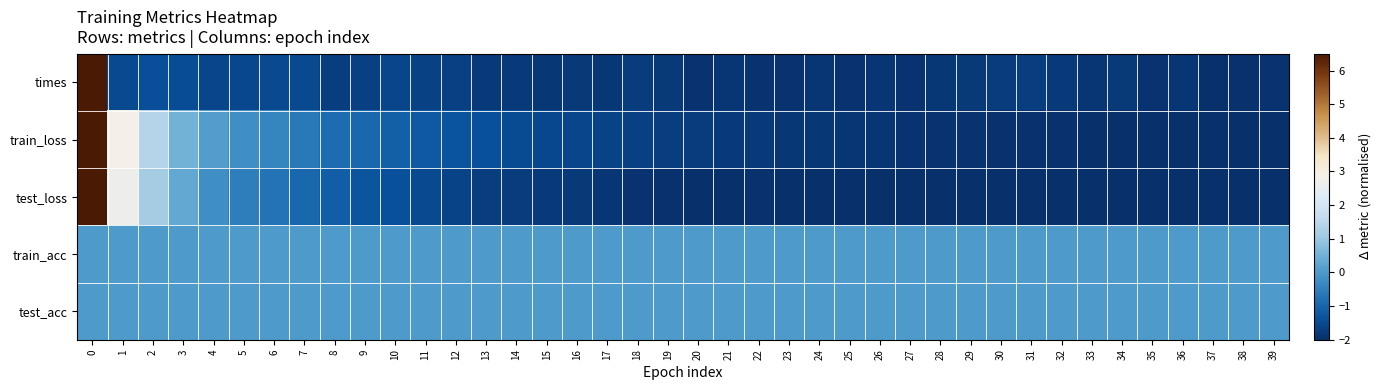

Reading right to left, what are all the values shown in this chart?

times: 39=-1.9	38=-2.0	37=-2.0	36=-1.9	35=-1.9	34=-1.8	33=-1.9	32=-1.8	31=-1.7	30=-1.8	29=-1.8	28=-1.9	27=-1.9	26=-1.9	25=-1.9	24=-1.9	23=-1.9	22=-1.9	21=-1.9	20=-1.9	19=-1.8	18=-1.8	17=-1.8	16=-1.8	15=-1.8	14=-1.8	13=-1.8	12=-1.7	11=-1.7	10=-1.6	9=-1.7	8=-1.7	7=-1.5	6=-1.5	5=-1.6	4=-1.6	3=-1.4	2=-1.4	1=-1.5	0=6.5
train_loss: 39=-2.0	38=-2.0	37=-2.0	36=-2.0	35=-2.0	34=-2.0	33=-2.0	32=-2.0	31=-2.0	30=-1.9	29=-1.9	28=-1.9	27=-1.9	26=-1.9	25=-1.9	24=-1.9	23=-1.8	22=-1.8	21=-1.8	20=-1.8	19=-1.7	18=-1.7	17=-1.6	16=-1.6	15=-1.5	14=-1.5	13=-1.4	12=-1.3	11=-1.2	10=-1.1	9=-1.0	8=-0.8	7=-0.6	6=-0.4	5=-0.2	4=0.1	3=0.5	2=1.4	1=2.8	0=6.5
test_loss: 39=-2.0	38=-2.0	37=-2.0	36=-2.0	35=-2.0	34=-2.0	33=-2.0	32=-2.0	31=-2.0	30=-2.0	29=-2.0	28=-2.0	27=-2.0	26=-2.0	25=-2.0	24=-2.0	23=-2.0	22=-2.0	21=-2.0	20=-2.0	19=-2.0	18=-1.9	17=-1.9	16=-1.8	15=-1.8	14=-1.8	13=-1.7	12=-1.6	11=-1.5	10=-1.4	9=-1.3	8=-1.1	7=-0.9	6=-0.7	5=-0.5	4=-0.2	3=0.3	2=1.2	1=2.7	0=6.5
train_acc: 39=0.0	38=0.0	37=0.0	36=0.0	35=0.0	34=0.0	33=0.0	32=0.0	31=0.0	30=0.0	29=0.0	28=0.0	27=0.0	26=0.0	25=0.0	24=0.0	23=0.0	22=0.0	21=0.0	20=0.0	19=0.0	18=0.0	17=0.0	16=0.0	15=0.0	14=0.0	13=0.0	12=0.0	11=0.0	10=0.0	9=0.0	8=0.0	7=0.0	6=0.0	5=0.0	4=0.0	3=0.0	2=0.0	1=0.0	0=0.0
test_acc: 39=0.0	38=0.0	37=0.0	36=0.0	35=0.0	34=0.0	33=0.0	32=0.0	31=0.0	30=0.0	29=0.0	28=0.0	27=0.0	26=0.0	25=0.0	24=0.0	23=0.0	22=0.0	21=0.0	20=0.0	19=0.0	18=0.0	17=0.0	16=0.0	15=0.0	14=0.0	13=0.0	12=0.0	11=0.0	10=0.0	9=0.0	8=0.0	7=0.0	6=0.0	5=0.0	4=0.0	3=0.0	2=0.0	1=0.0	0=0.0